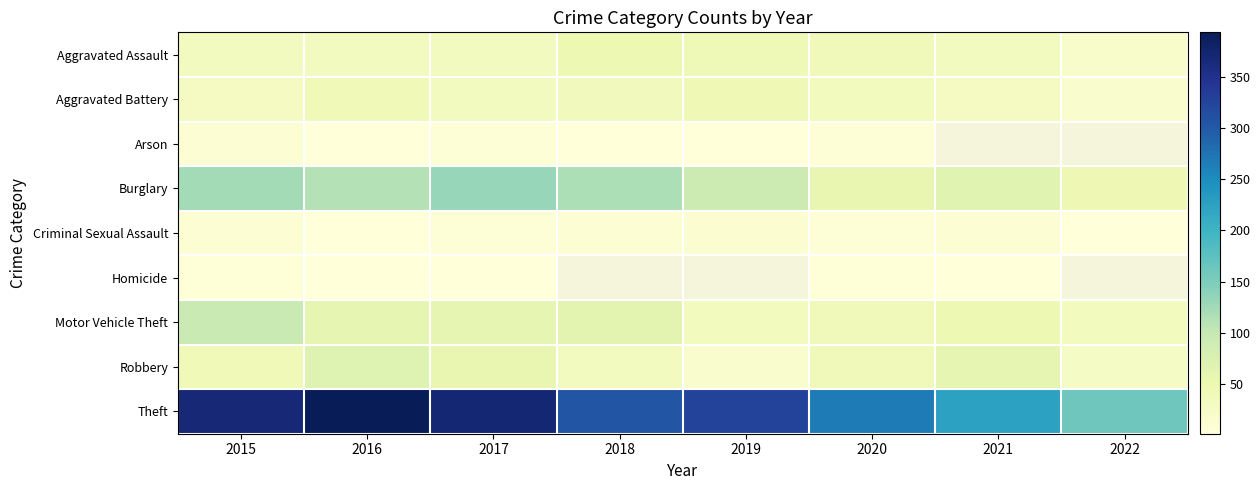

Is the value of Aggravated Battery at 2019 greater than the value of Robbery at 2017?

No